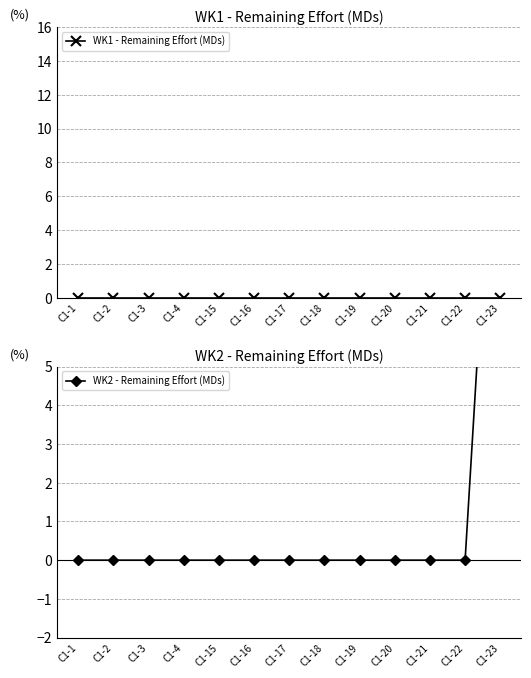

The value of WK2 - Remaining Effort (MDs) at C1-2 is -6. True or false?

False